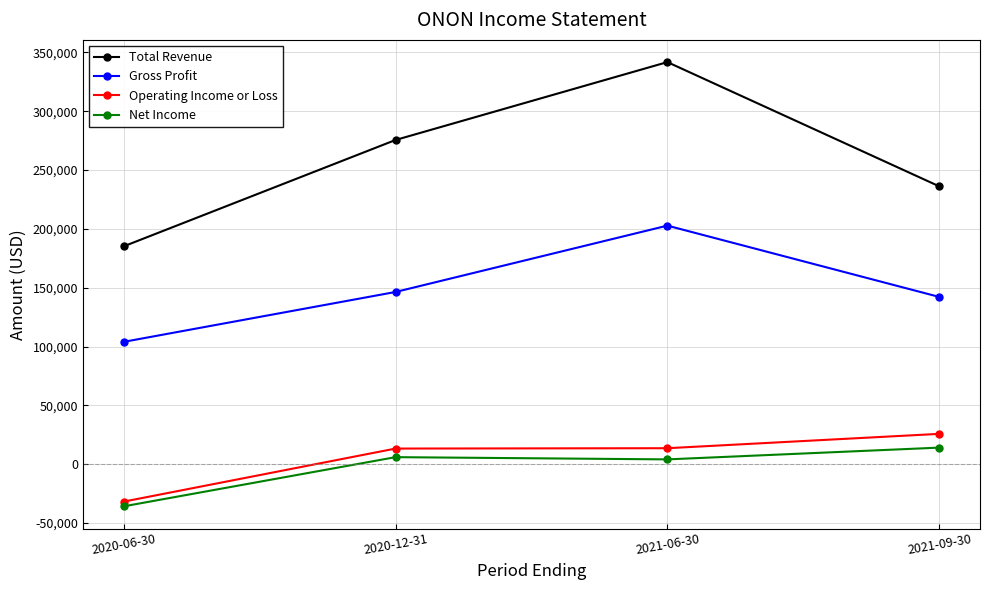

Which series changed the most between 2020-12-31 and 2021-09-30?

Total Revenue